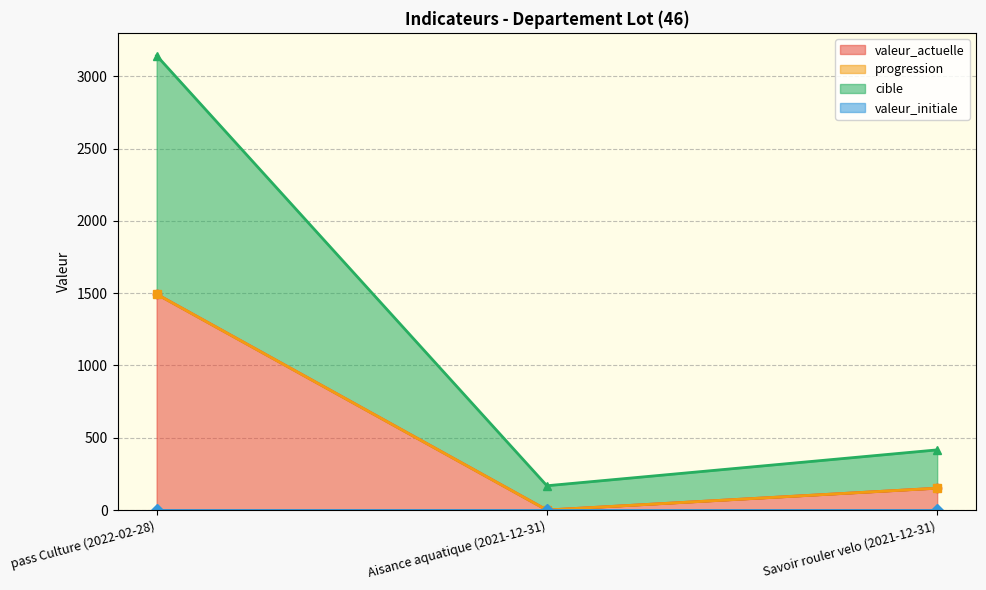

Where is valeur_actuelle nearest to the value 746?

Savoir rouler velo (2021-12-31)